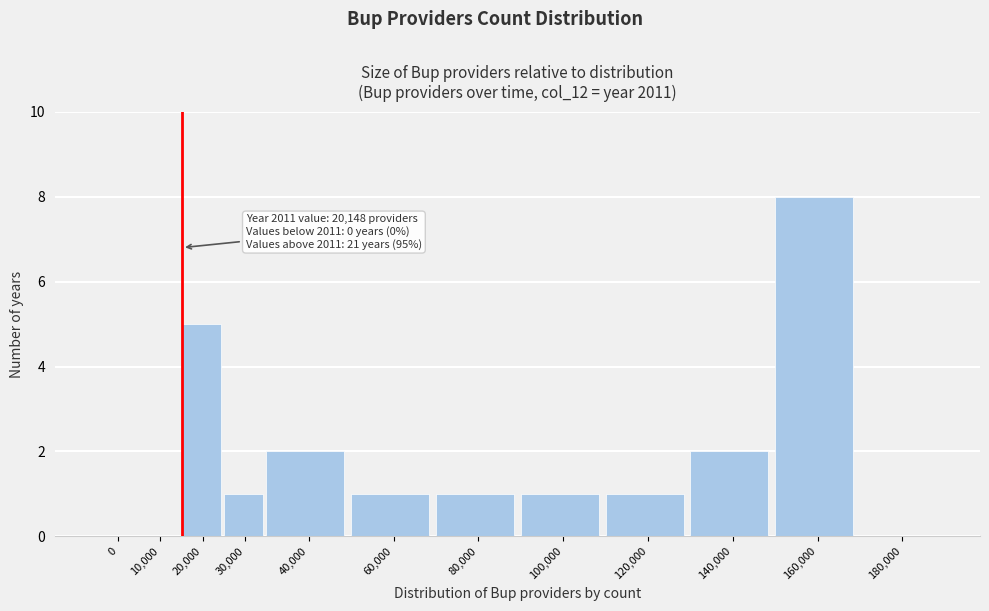

Reading left to right, list all the values displayed in this chart.

0=0	10,000=0	20,000=5	30,000=1	40,000=2	60,000=1	80,000=1	100,000=1	120,000=1	140,000=2	160,000=8	180,000=0